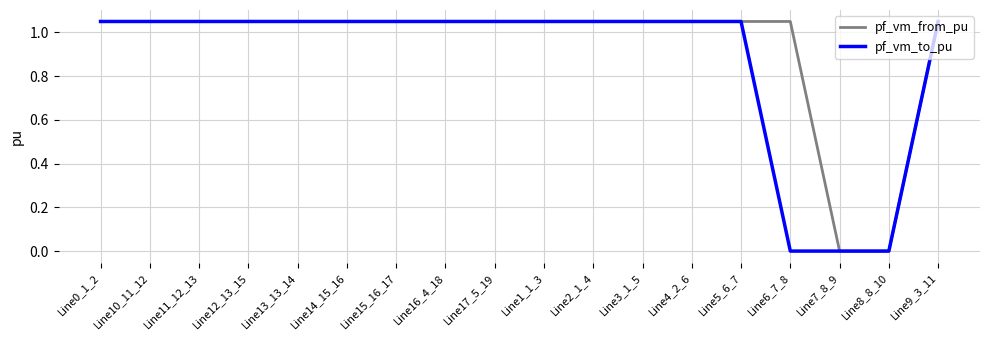

At which label does pf_vm_to_pu first exceed 1?

Line0_1_2